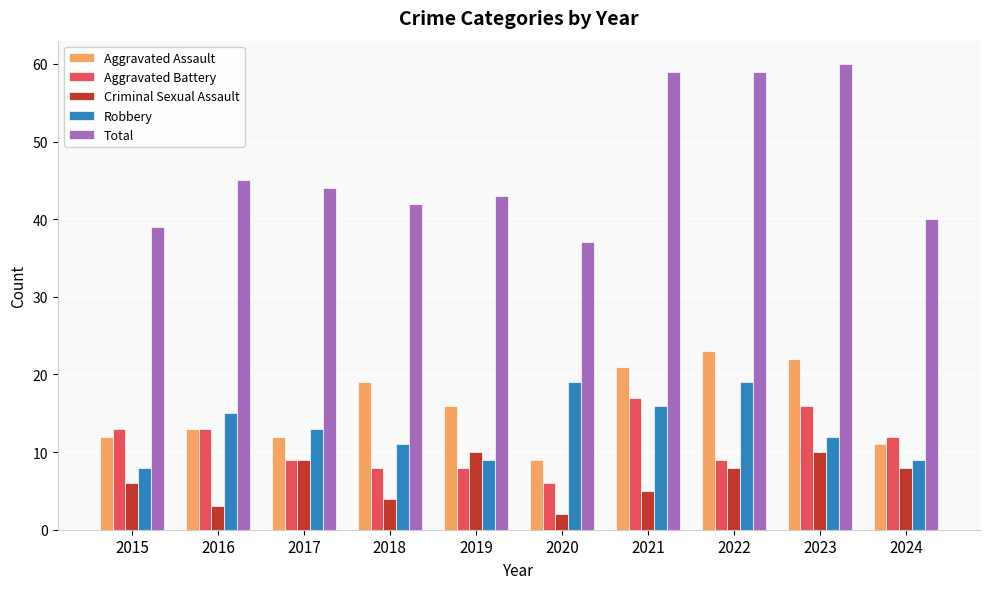

How many bars are there in total?

50